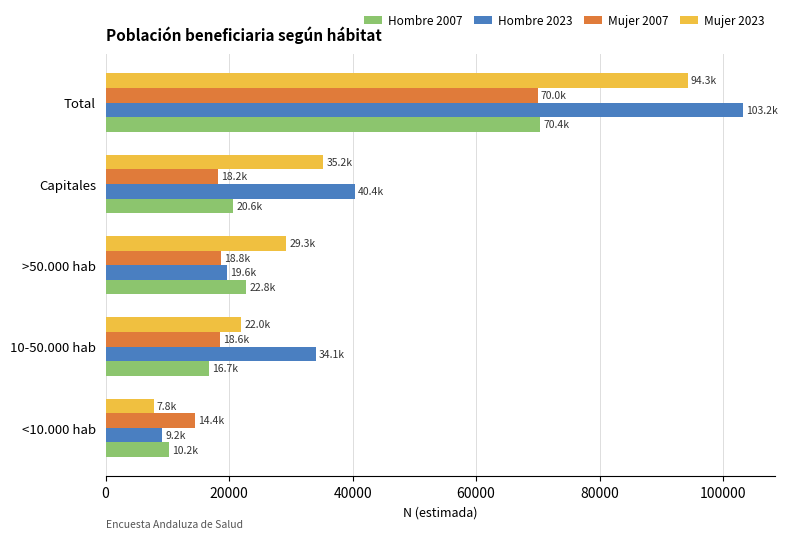

At which label is Mujer 2007 closest to 42184?

>50.000 hab